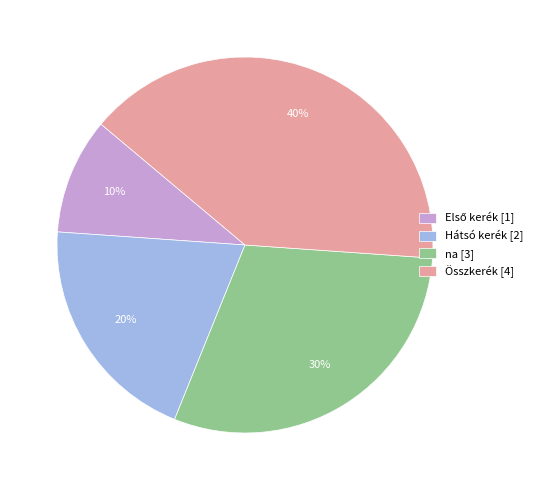

Is the sum of Összkerék [4] and na [3] greater than half?

Yes